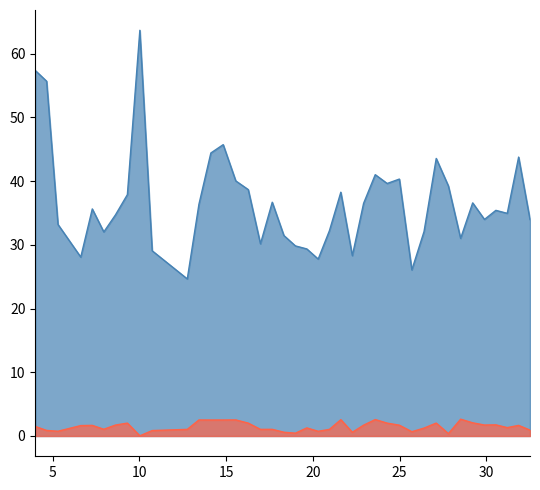

At which category is the sum across all series the highest?

10.0234375